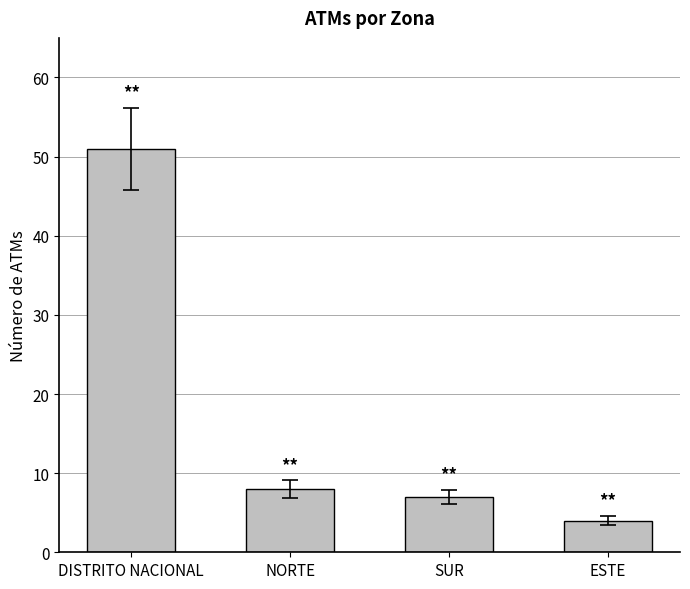

What is the approximate value at SUR, to the nearest 10?

10